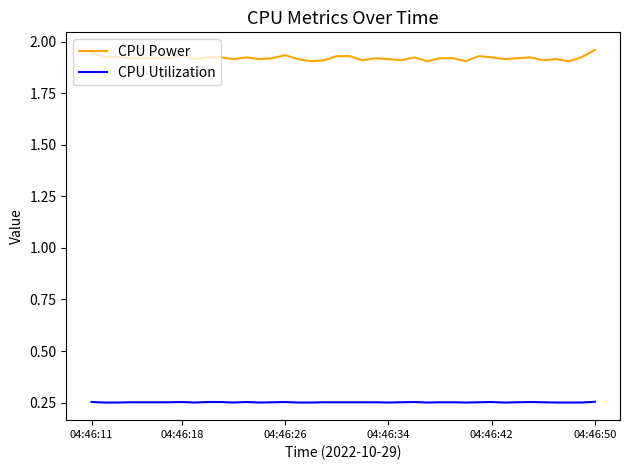

What are all the series names shown in the legend?

CPU Power, CPU Utilization